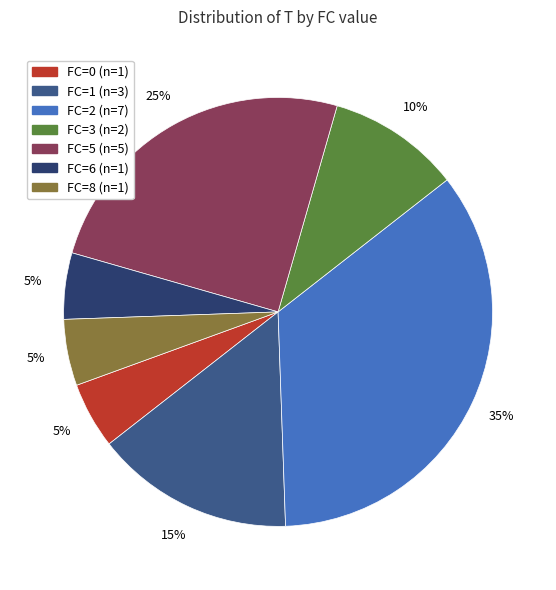

To the nearest percent, what is the difference between the largest and smallest slice percentages?

30%